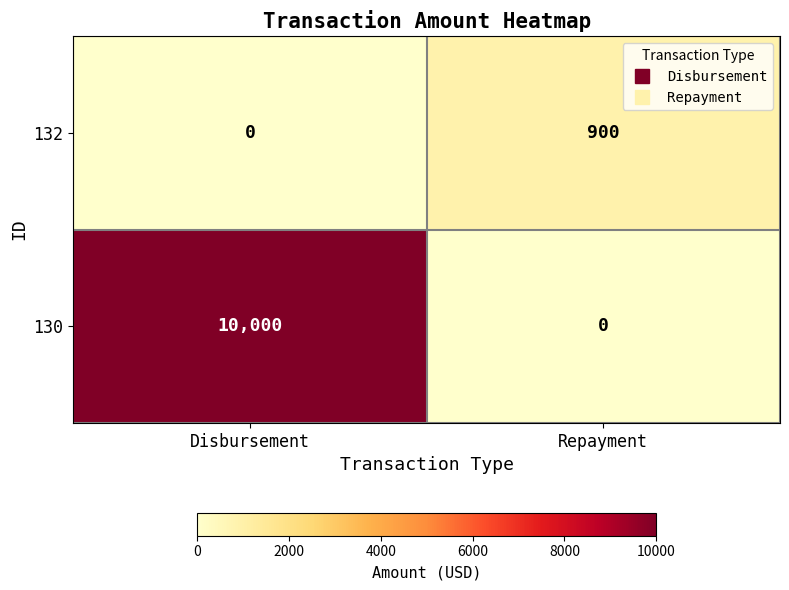

List the series in order of their peak value, lowest first.

132, 130